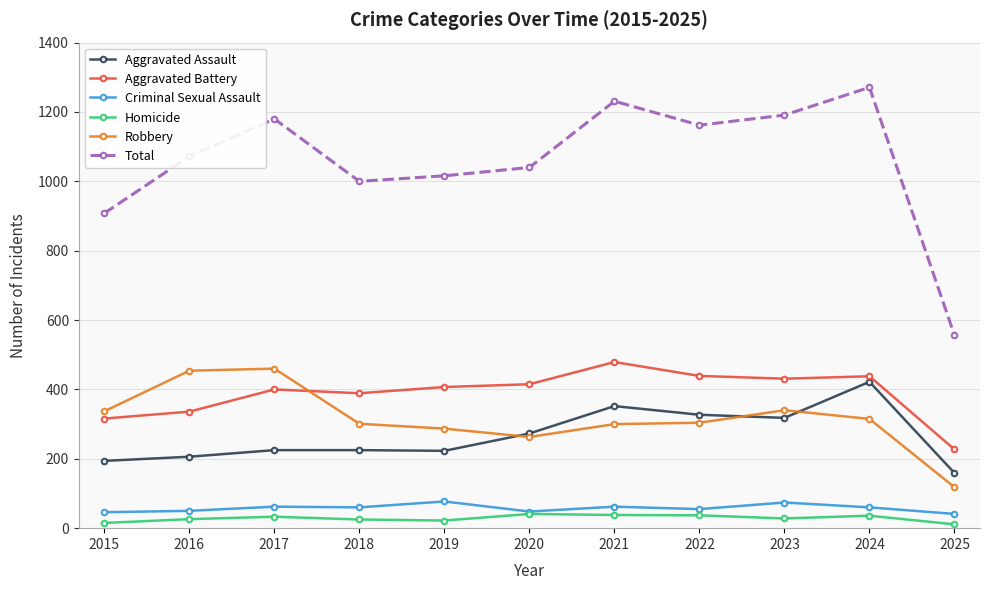

True or false: Homicide has more than 2 interior local peaks.

True